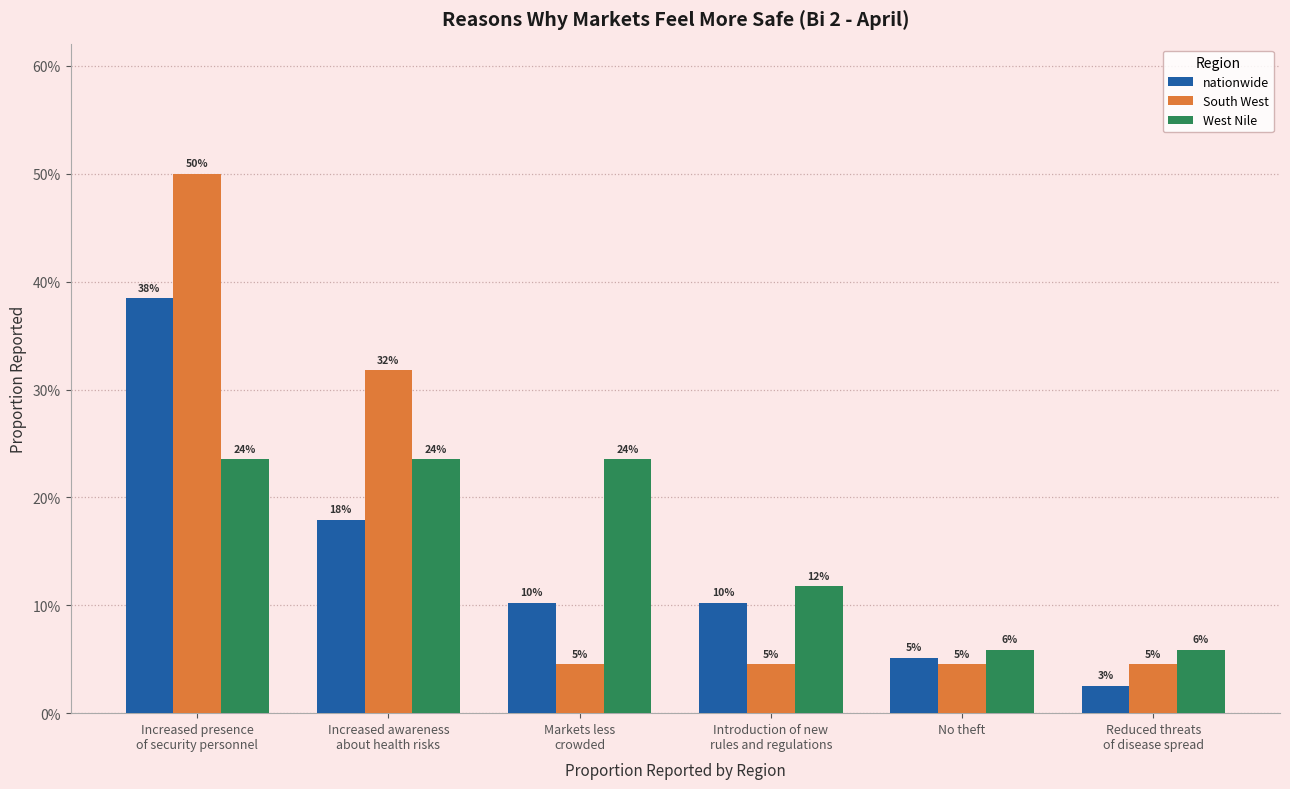

Does the chart contain stacked bars?

No